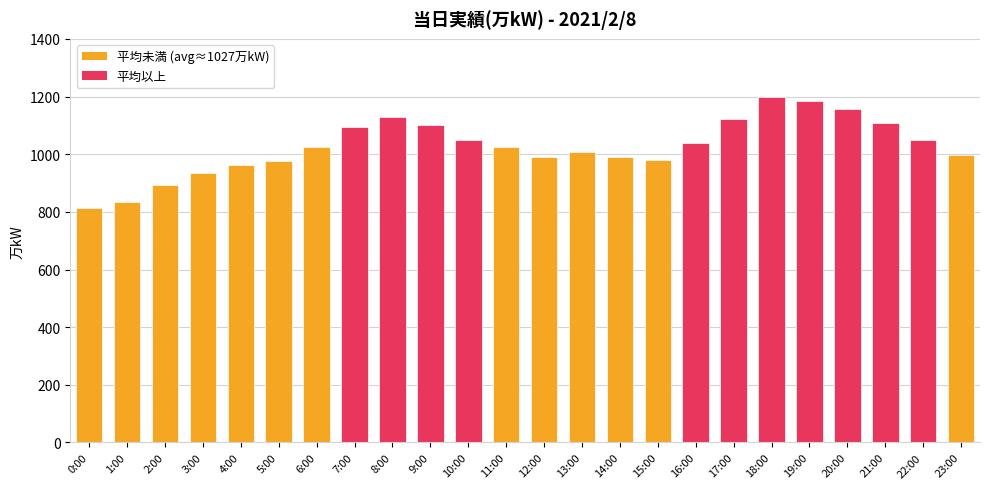

How many data points does each series have?

24